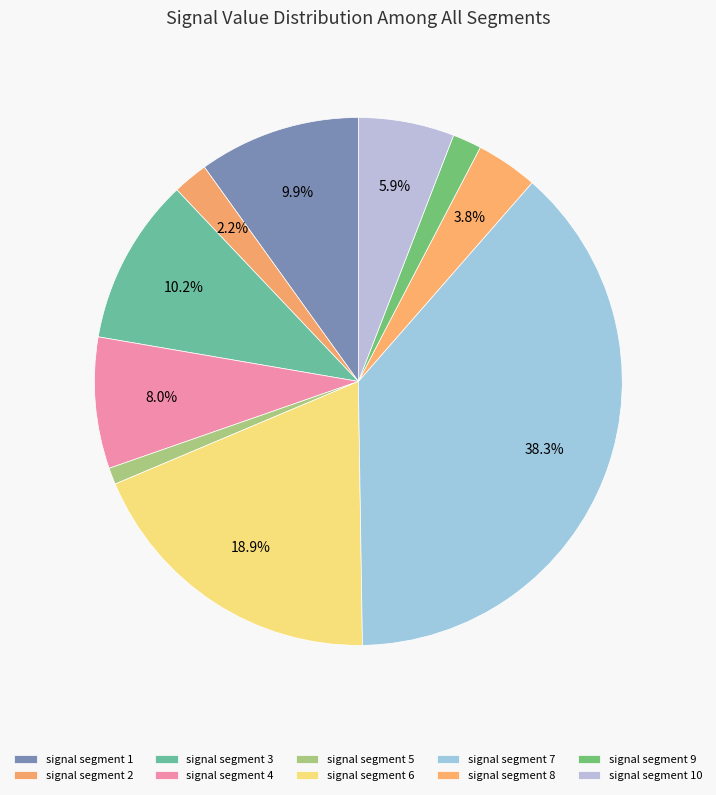

To the nearest percent, what is the average slice percentage?

10%